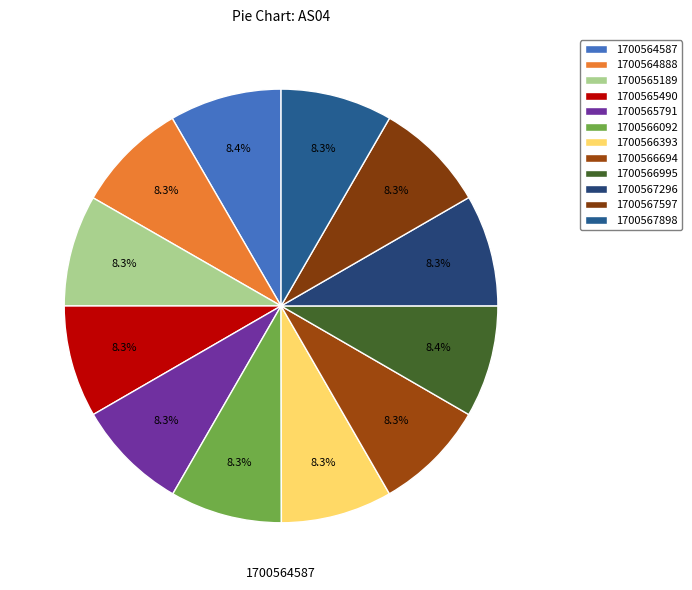

Count the number of slices in the pie.

12